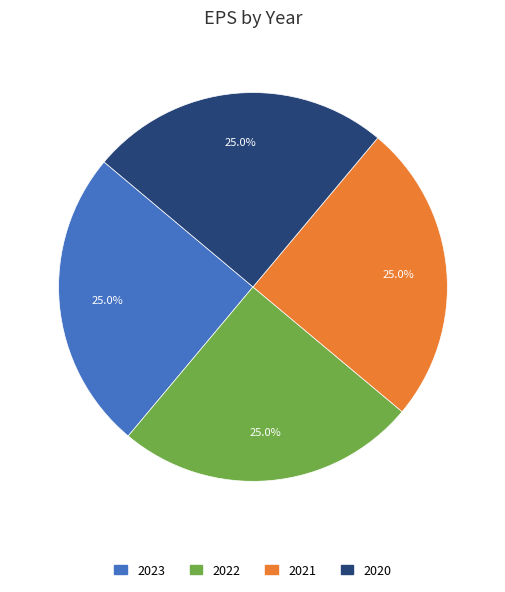

What percentage is NOT represented by 2020?

75.0%